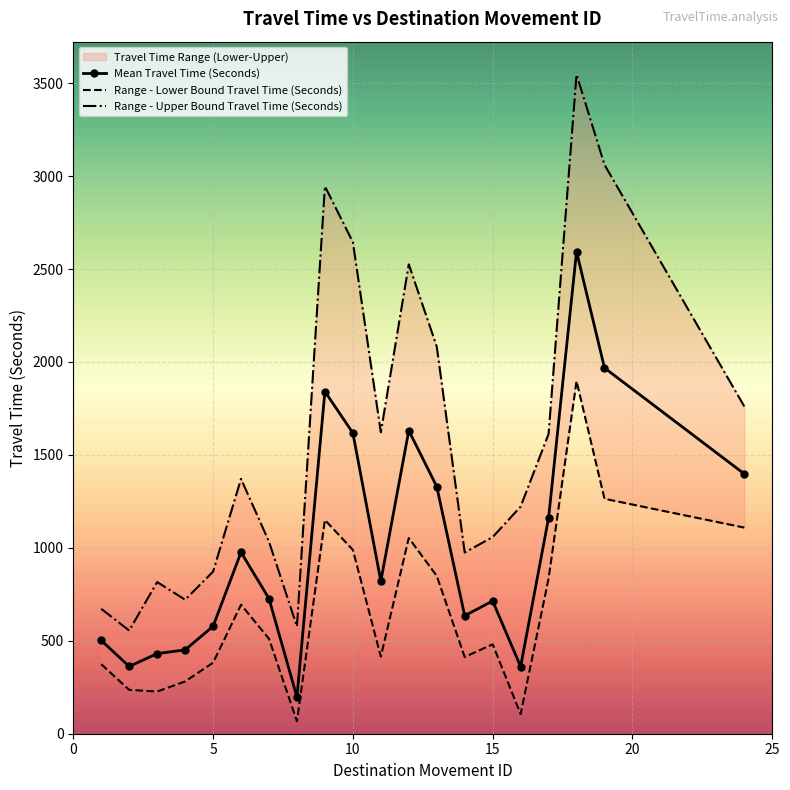

What is the difference between the second highest and second lowest values in the Range - Upper Bound Travel Time (Seconds) series?

2484